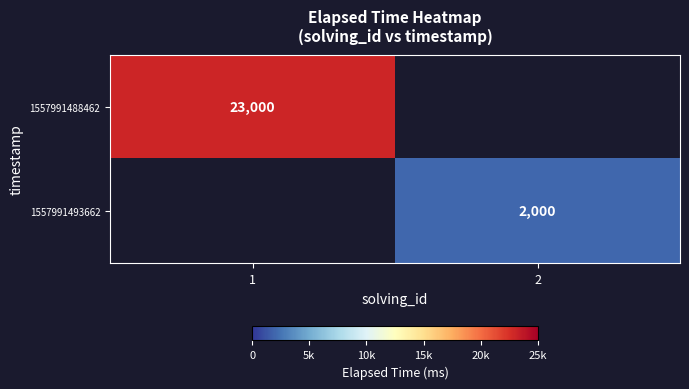

True or false: 1557991493662 has a value of 2835 at 2.

False